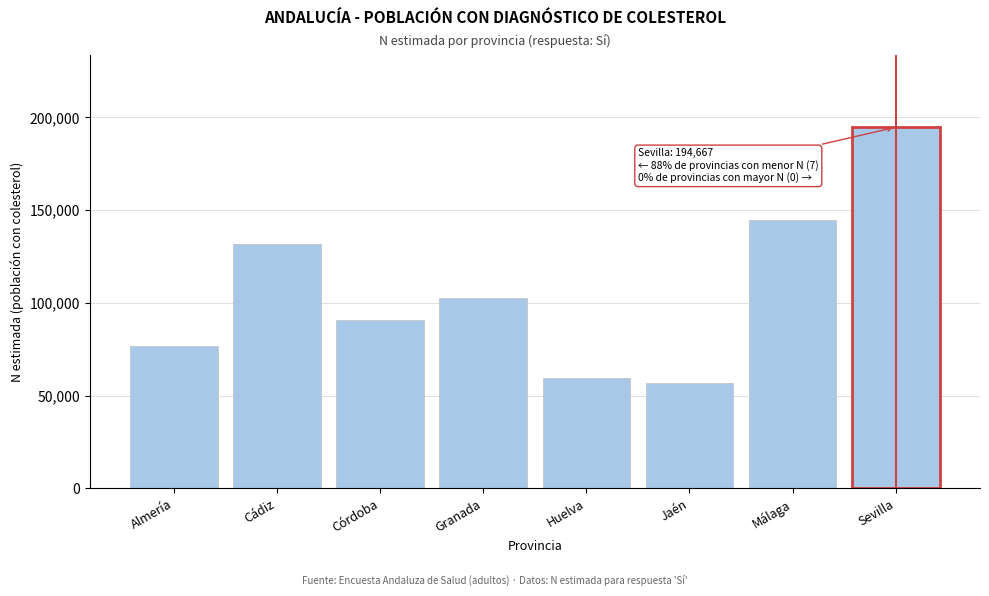

Reading left to right, extract all data points from this chart.

Almería=76958	Cádiz=131734	Córdoba=90966	Granada=102801	Huelva=59629	Jaén=56753	Málaga=144628	Sevilla=194667